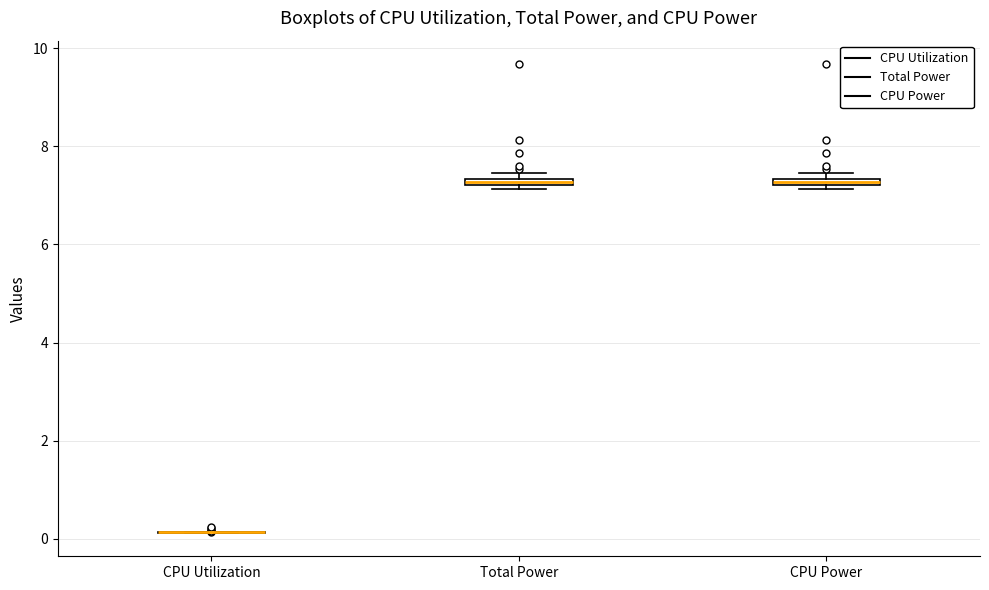

Where is the lower edge of the box for CPU Power on the y-axis? The values are not printed on the chart, so give them approximately, as read against the axis.

7.2